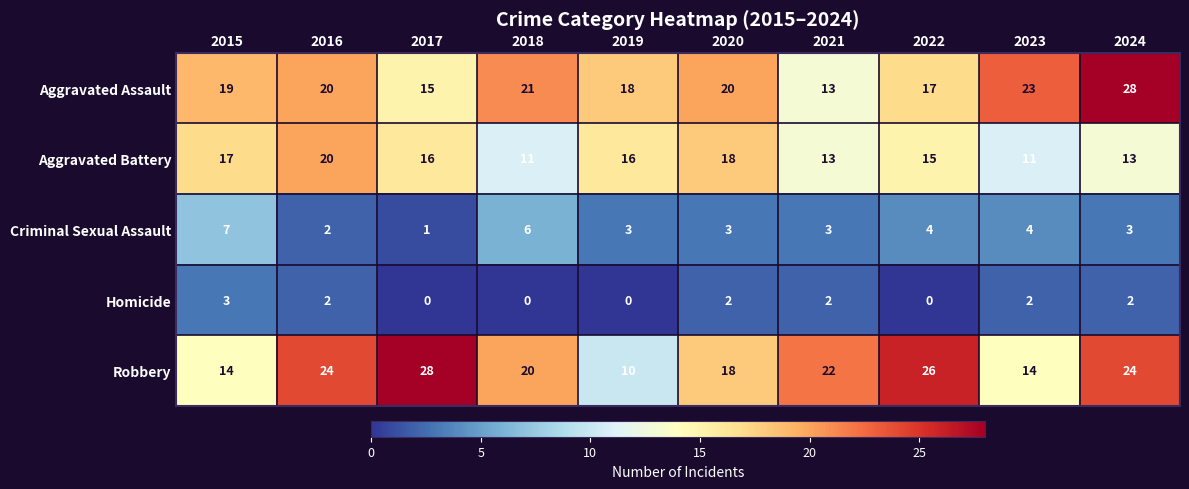

How many Robbery values are between 14 and 24?

7